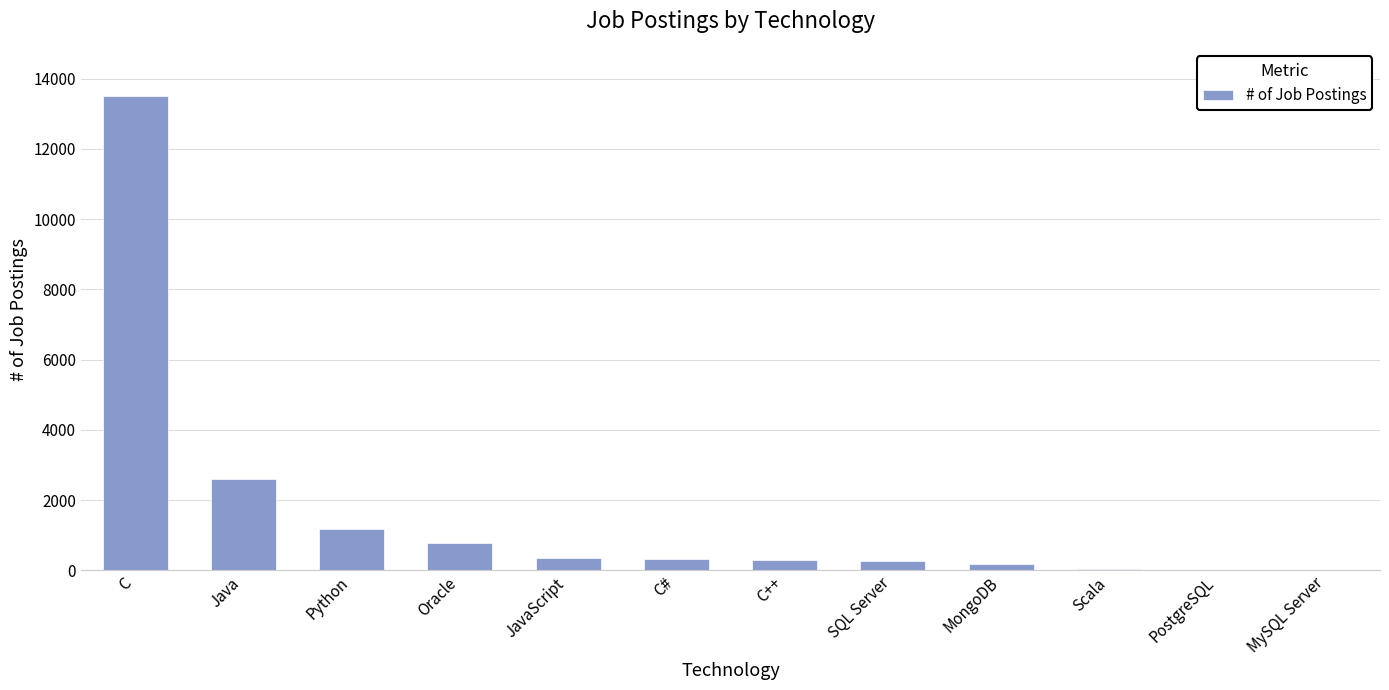

The value at Python is 1750. True or false?

False